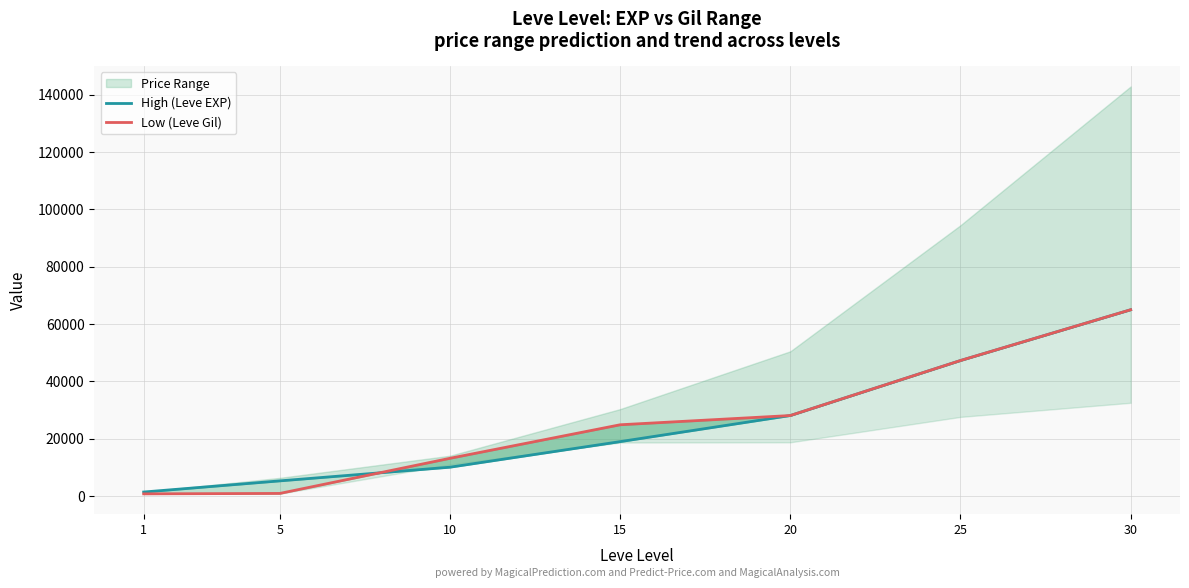

What is the highest value of the Low (Leve Gil) series?

64910